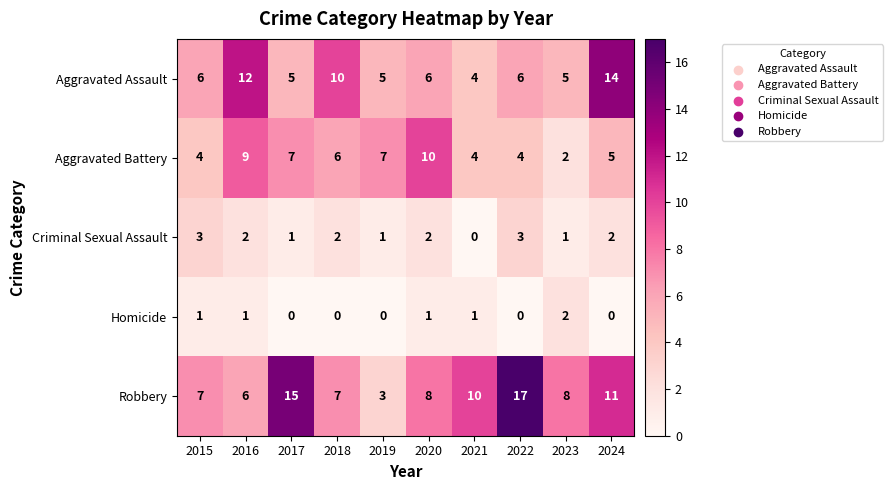

Rank the series by their maximum value, from lowest to highest.

Homicide, Criminal Sexual Assault, Aggravated Battery, Aggravated Assault, Robbery